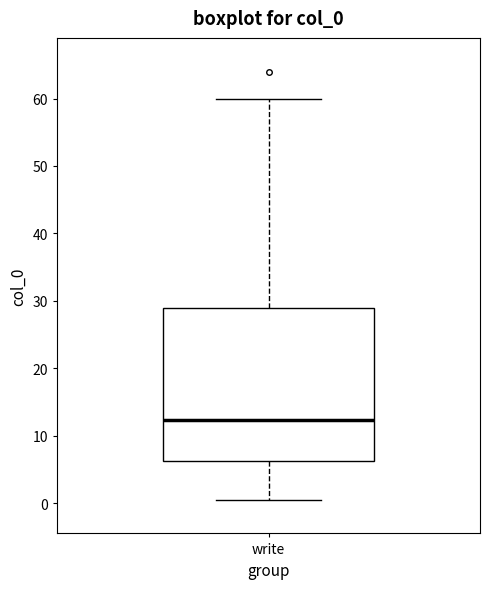

Read this box plot against the y-axis: the position of the median line, the range covered by the box, and the ends of both whiskers. The values are not printed on the chart, so give them approximately, as read against the axis.

median 12, box 6 to 29, whiskers 1 to 60